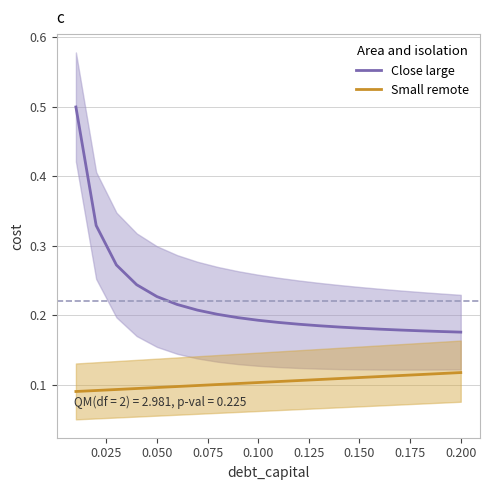

True or false: Small remote has a value of 0.2 at 14.

False